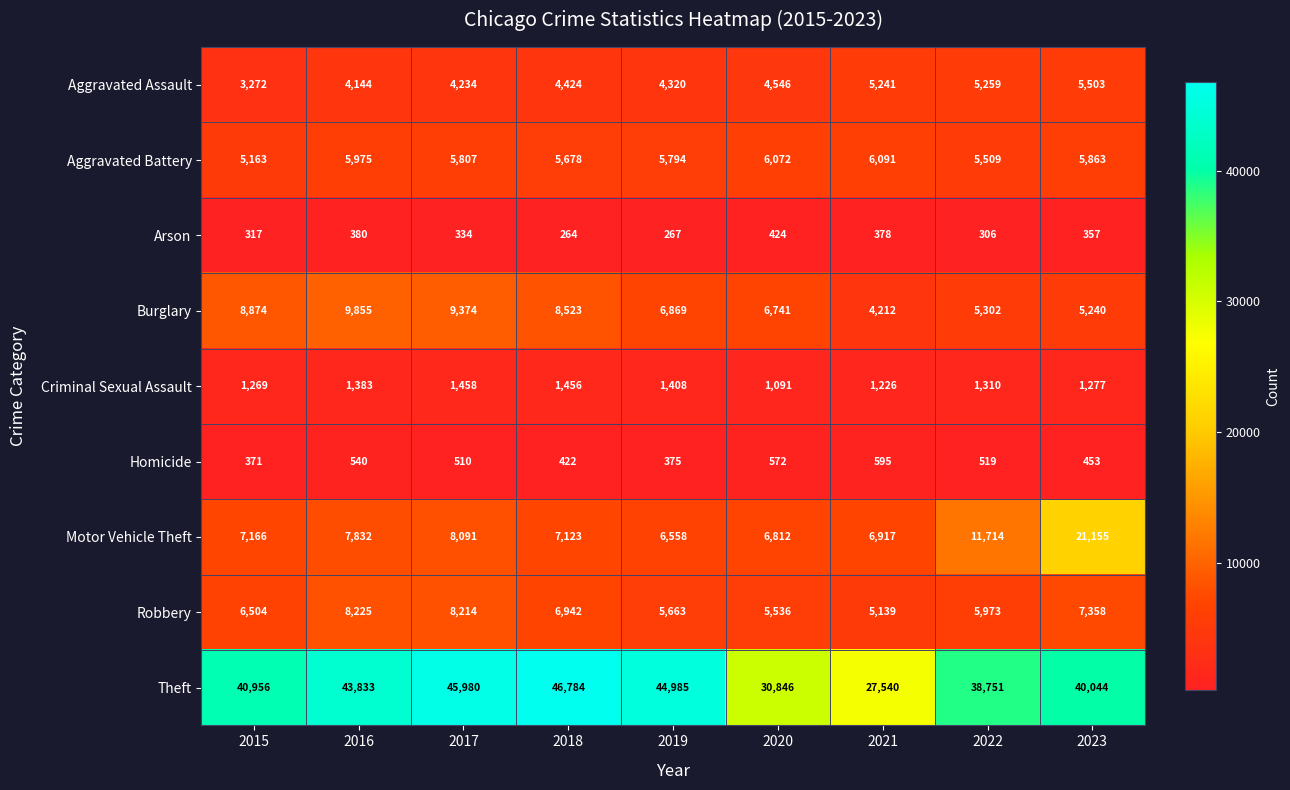

What is the greatest value displayed?

46784